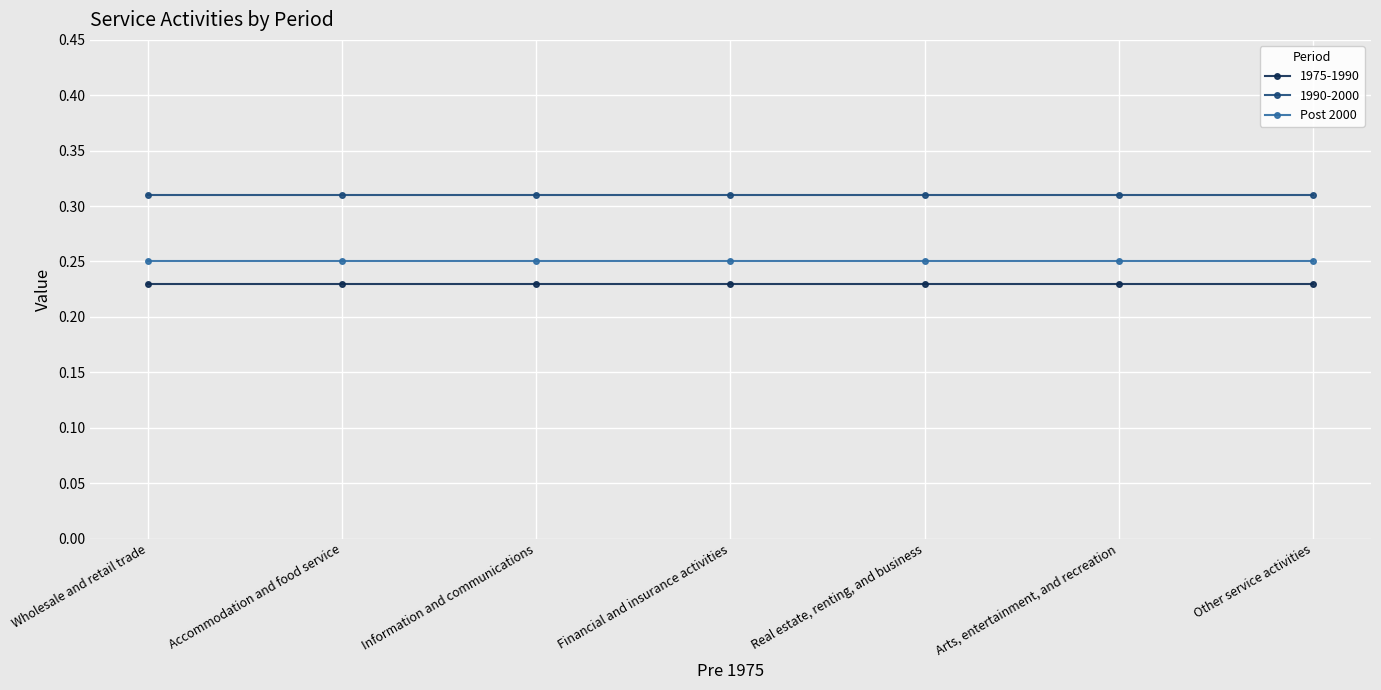

The value of Post 2000 at Other service activities is 0.4. True or false?

False